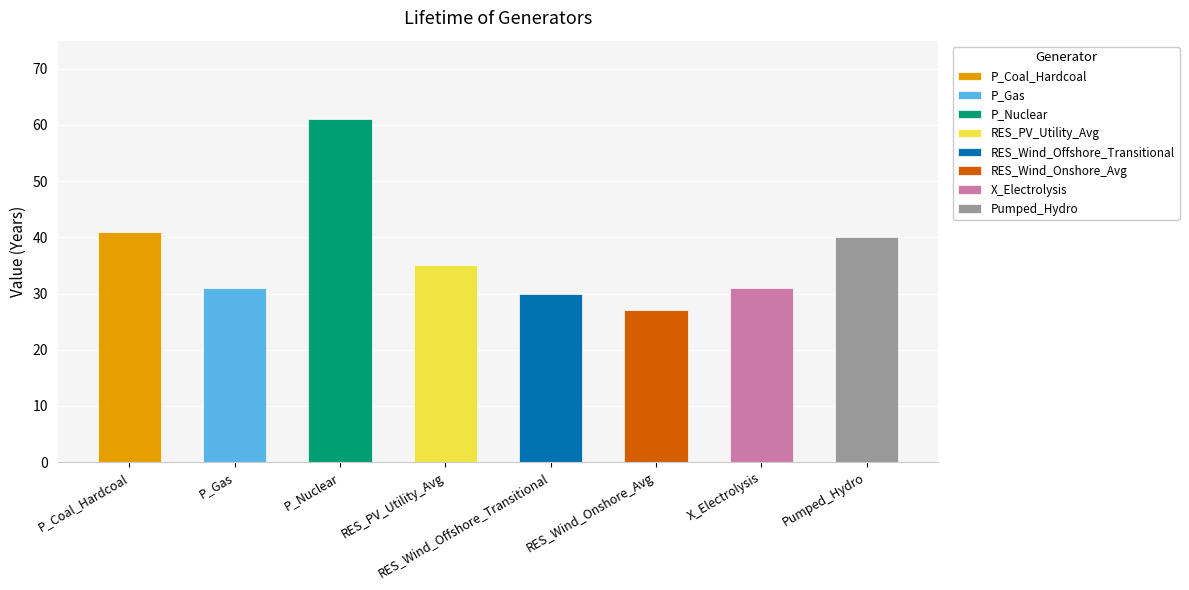

Rank the categories by value from lowest to highest.

RES_Wind_Onshore_Avg, RES_Wind_Offshore_Transitional, P_Gas, X_Electrolysis, RES_PV_Utility_Avg, Pumped_Hydro, P_Coal_Hardcoal, P_Nuclear